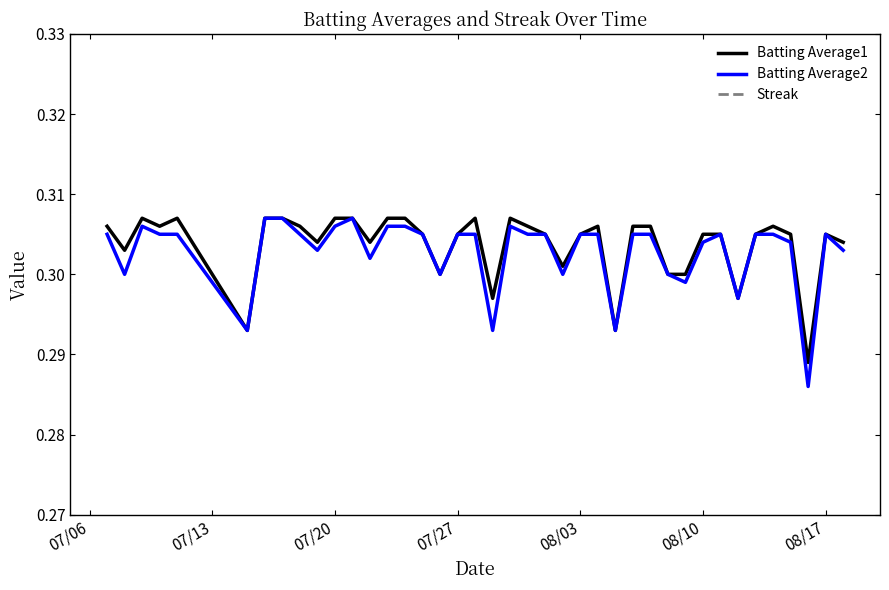

Count the Batting Average2 values in the range 0 to 1.

40